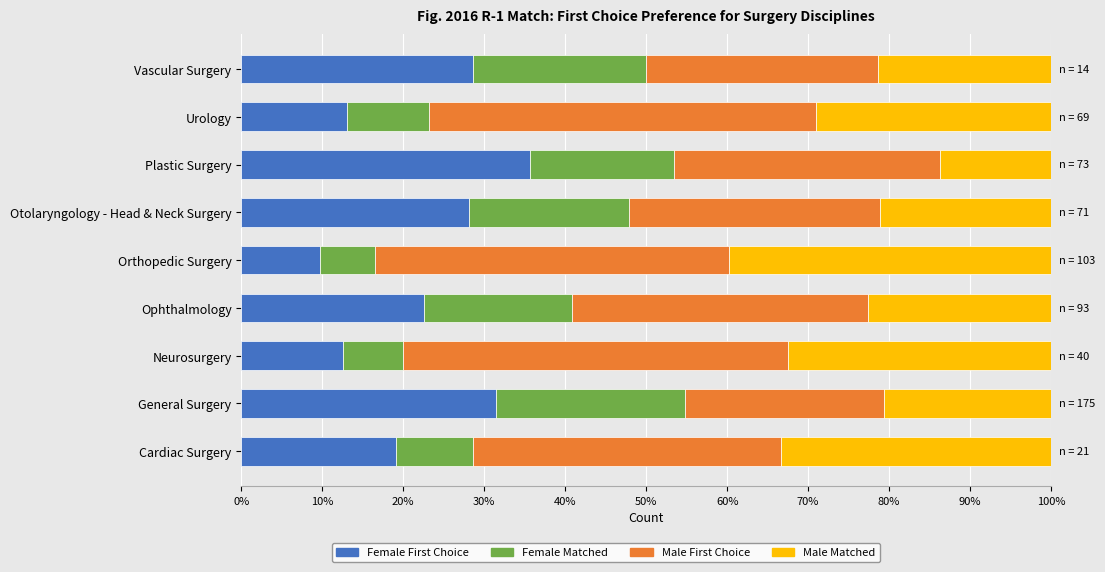

What are all the series names shown in the legend?

Female First Choice, Female Matched, Male First Choice, Male Matched